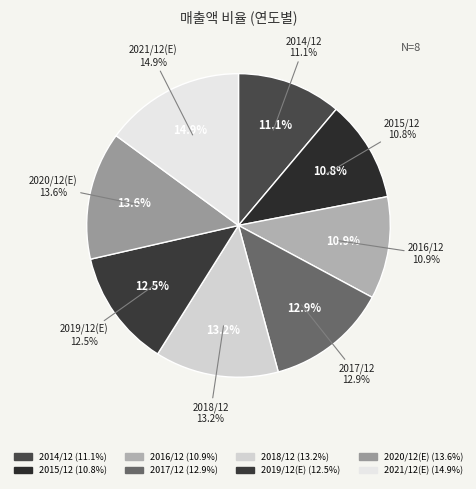

How many slices are in this pie chart?

8